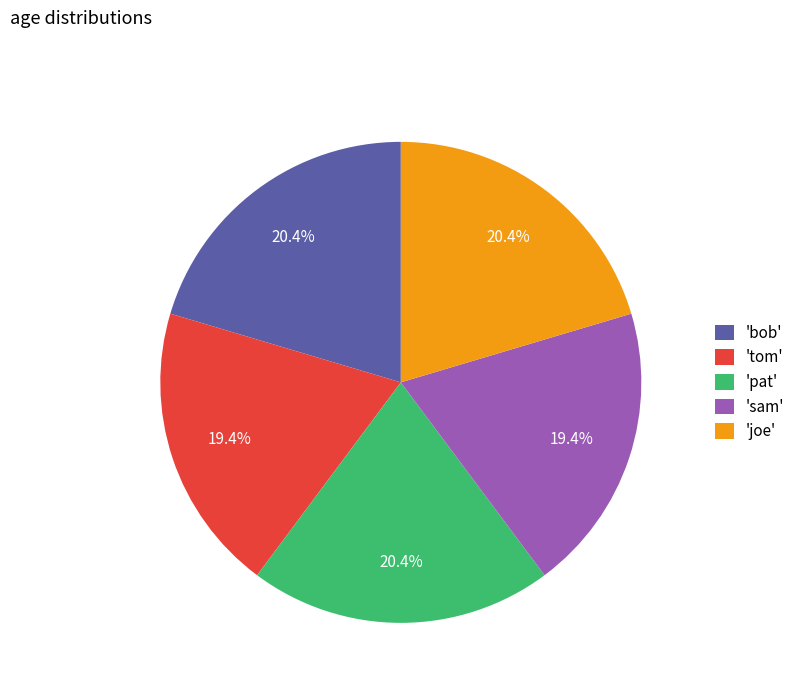

Combined, what portion of the pie is 'sam' and 'pat'?

39.8%